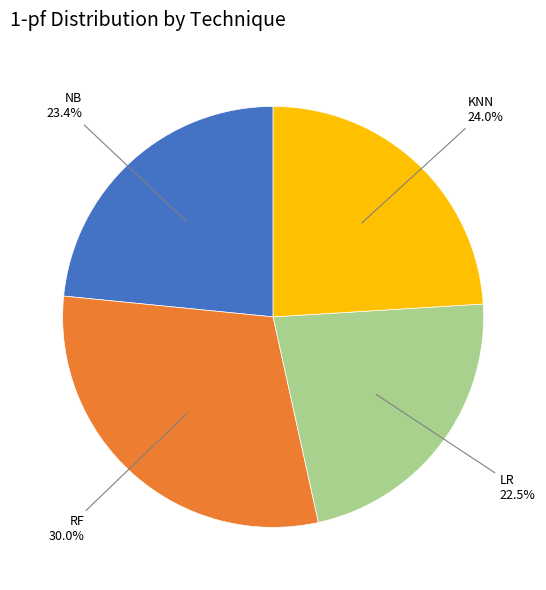

Is there any slice that represents more than half of the pie?

No